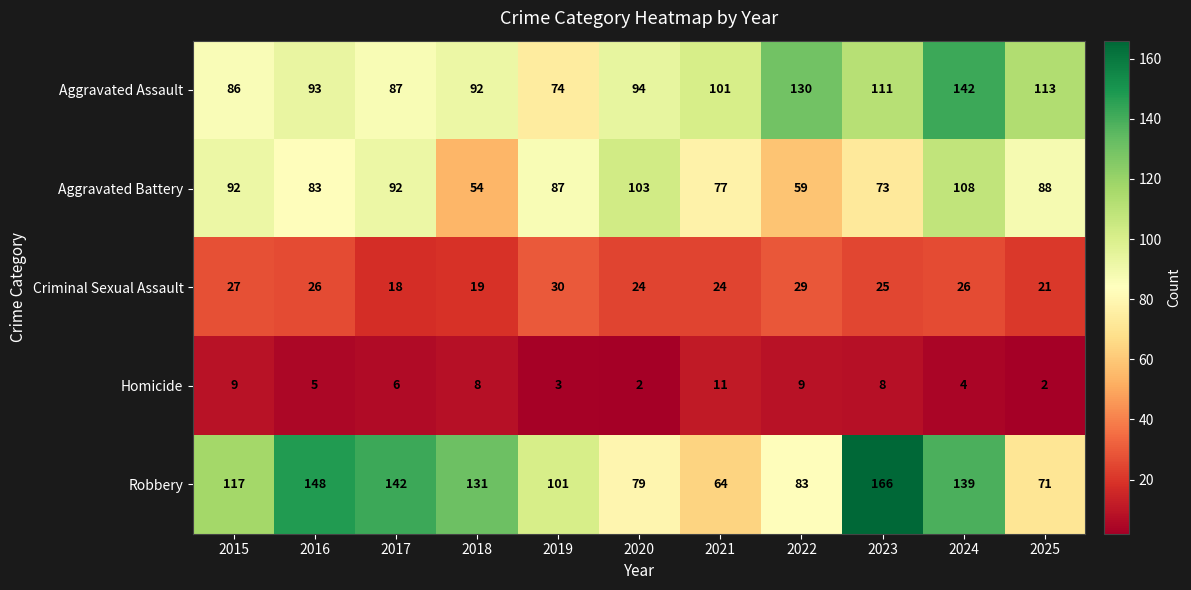

What is the spread (max minus min) of values at 2021?

90